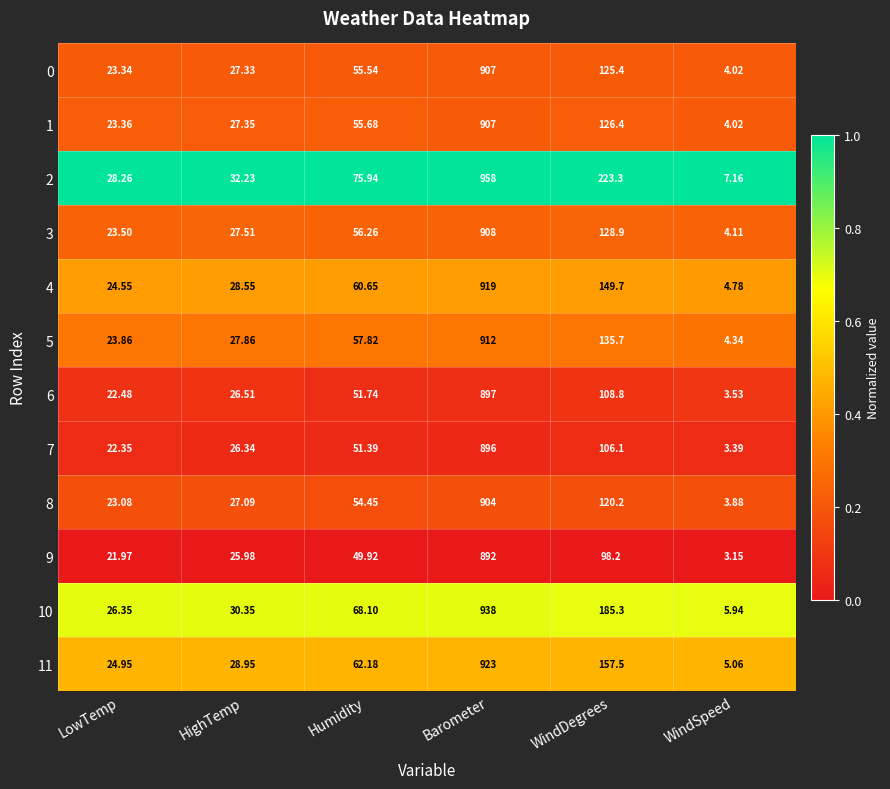

Which category has the lowest value across all series?

WindSpeed